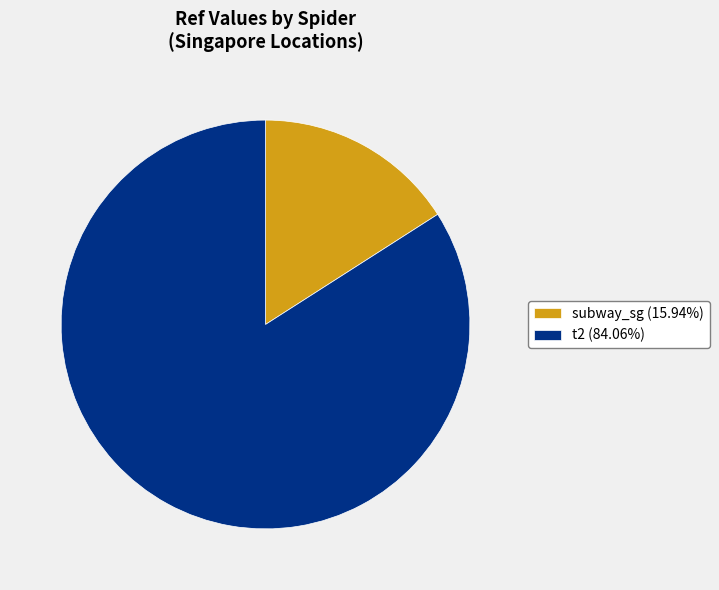

Is there a majority slice in this chart?

Yes